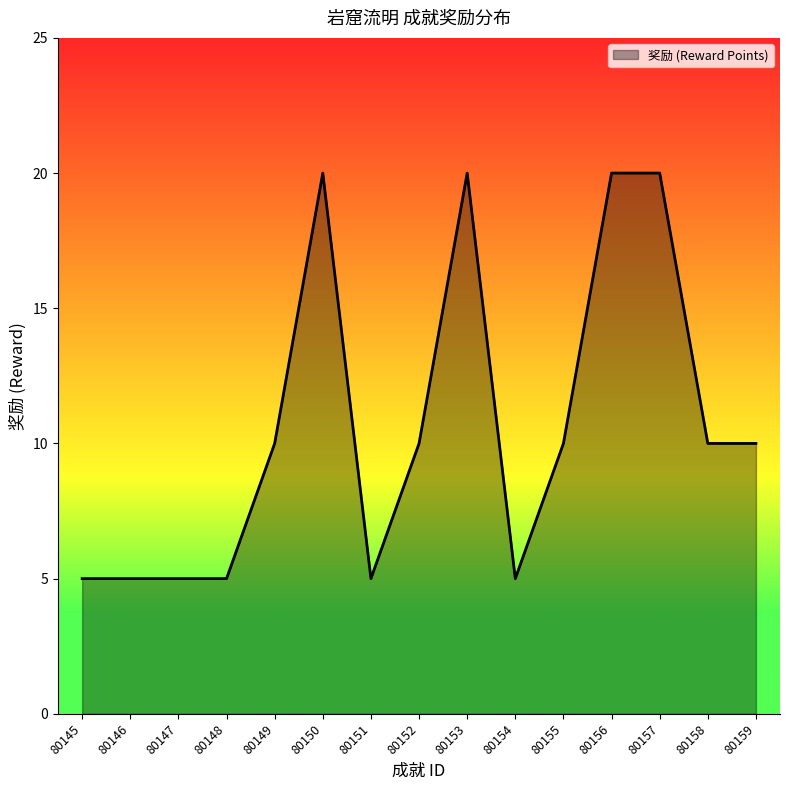

The chart shows a value of 20 at 80156. True or false?

True